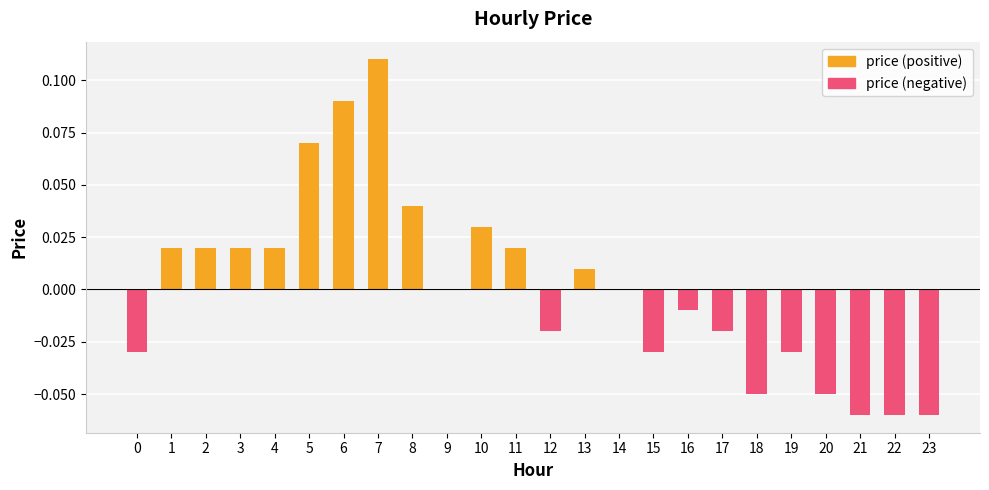

Are the bars horizontal?

No